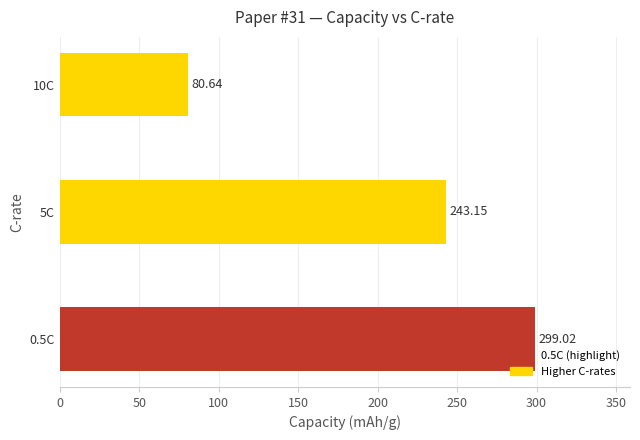

Rank the categories by value from lowest to highest.

10C, 5C, 0.5C